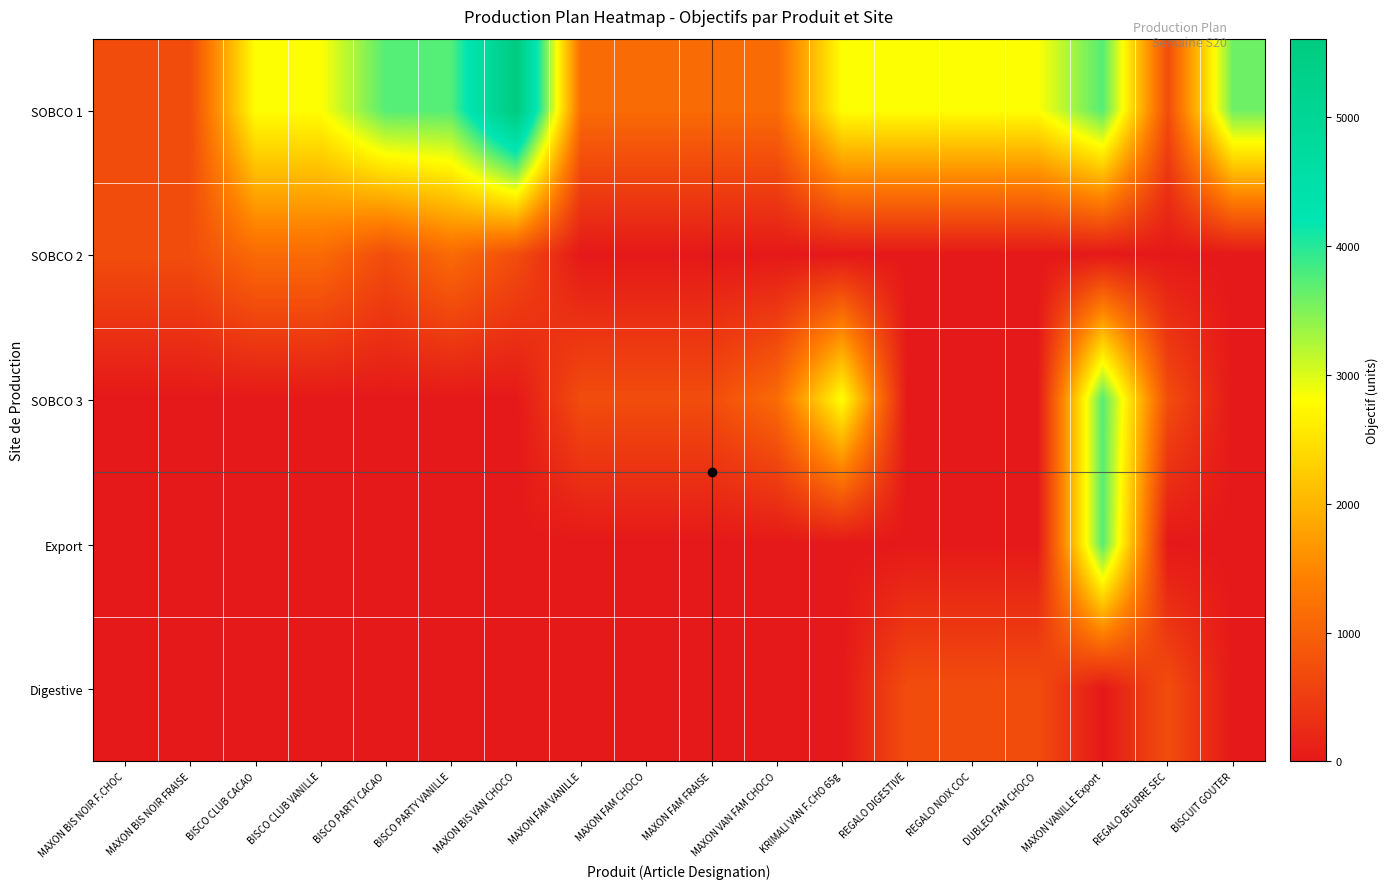

Reading left to right, what are all the values shown in this chart?

SOBCO 1: MAXON BIS NOIR F.CHOC=701	MAXON BIS NOIR FRAISE=701	BISCO CLUB CACAO=2805	BISCO CLUB VANILLE=2805	BISCO PARTY CACAO=3740	BISCO PARTY VANILLE=3740	MAXON BIS VAN CHOCO=5608	MAXON FAM VANILLE=1122	MAXON FAM CHOCO=1122	MAXON FAM FRAISE=1122	MAXON VAN FAM CHOCO=1122	KRIMALI VAN F.CHO 65g=2805	REGALO DIGESTIVE=2805	REGALO NOIX COC=2805	DUBLEO FAM CHOCO=2805	MAXON VANILLE Export=3740	REGALO BEURRE SEC=720	BISCUIT GOUTER=3600
SOBCO 2: MAXON BIS NOIR F.CHOC=720	MAXON BIS NOIR FRAISE=720	BISCO CLUB CACAO=1122	BISCO CLUB VANILLE=1122	BISCO PARTY CACAO=720	BISCO PARTY VANILLE=1122	MAXON BIS VAN CHOCO=722	MAXON FAM VANILLE=0	MAXON FAM CHOCO=0	MAXON FAM FRAISE=0	MAXON VAN FAM CHOCO=0	KRIMALI VAN F.CHO 65g=0	REGALO DIGESTIVE=0	REGALO NOIX COC=0	DUBLEO FAM CHOCO=0	MAXON VANILLE Export=0	REGALO BEURRE SEC=0	BISCUIT GOUTER=0
SOBCO 3: MAXON BIS NOIR F.CHOC=0	MAXON BIS NOIR FRAISE=0	BISCO CLUB CACAO=0	BISCO CLUB VANILLE=0	BISCO PARTY CACAO=0	BISCO PARTY VANILLE=0	MAXON BIS VAN CHOCO=0	MAXON FAM VANILLE=720	MAXON FAM CHOCO=720	MAXON FAM FRAISE=720	MAXON VAN FAM CHOCO=1122	KRIMALI VAN F.CHO 65g=2805	REGALO DIGESTIVE=0	REGALO NOIX COC=0	DUBLEO FAM CHOCO=0	MAXON VANILLE Export=3740	REGALO BEURRE SEC=720	BISCUIT GOUTER=0
Export: MAXON BIS NOIR F.CHOC=0	MAXON BIS NOIR FRAISE=0	BISCO CLUB CACAO=0	BISCO CLUB VANILLE=0	BISCO PARTY CACAO=0	BISCO PARTY VANILLE=0	MAXON BIS VAN CHOCO=0	MAXON FAM VANILLE=0	MAXON FAM CHOCO=0	MAXON FAM FRAISE=0	MAXON VAN FAM CHOCO=0	KRIMALI VAN F.CHO 65g=0	REGALO DIGESTIVE=0	REGALO NOIX COC=0	DUBLEO FAM CHOCO=0	MAXON VANILLE Export=3740	REGALO BEURRE SEC=0	BISCUIT GOUTER=0
Digestive: MAXON BIS NOIR F.CHOC=0	MAXON BIS NOIR FRAISE=0	BISCO CLUB CACAO=0	BISCO CLUB VANILLE=0	BISCO PARTY CACAO=0	BISCO PARTY VANILLE=0	MAXON BIS VAN CHOCO=0	MAXON FAM VANILLE=0	MAXON FAM CHOCO=0	MAXON FAM FRAISE=0	MAXON VAN FAM CHOCO=0	KRIMALI VAN F.CHO 65g=0	REGALO DIGESTIVE=720	REGALO NOIX COC=720	DUBLEO FAM CHOCO=720	MAXON VANILLE Export=0	REGALO BEURRE SEC=720	BISCUIT GOUTER=0